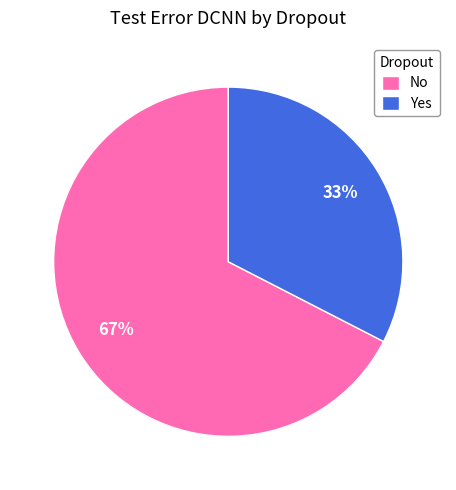

How many segments does this pie chart have?

2